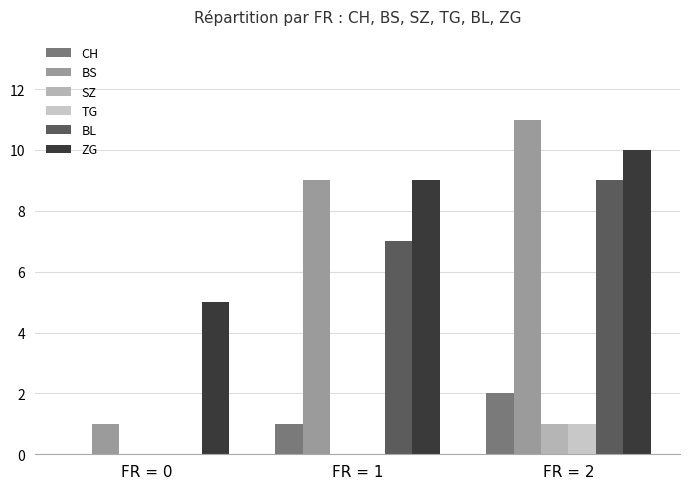

The value of BL at FR = 0 is -5. True or false?

False